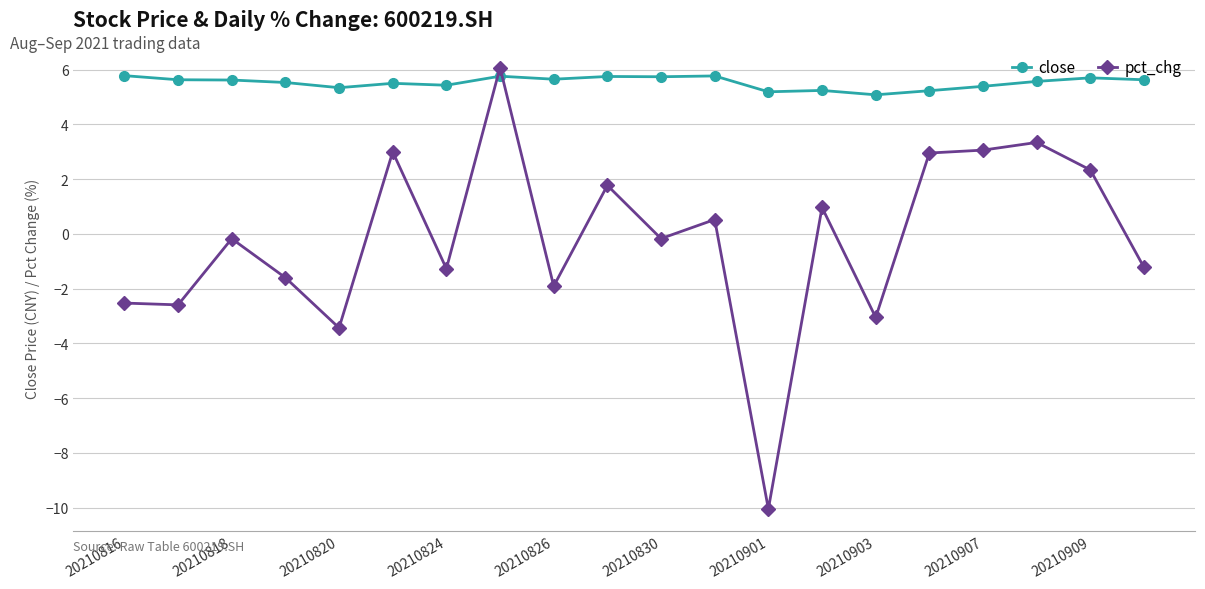

Count the number of data series in this chart.

2